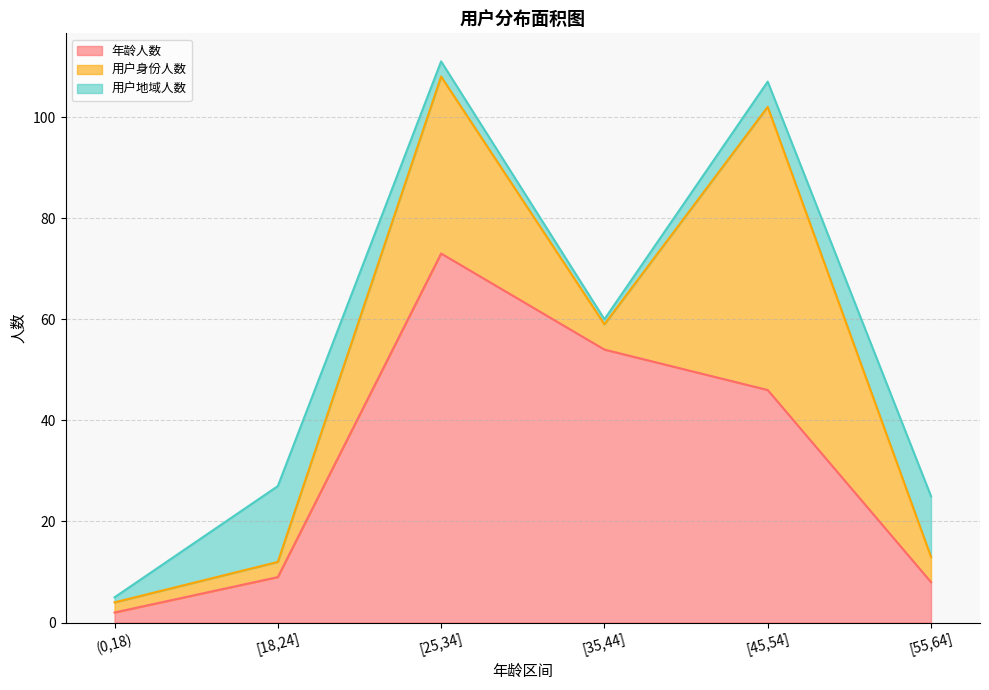

How many lines are shown in the chart?

3